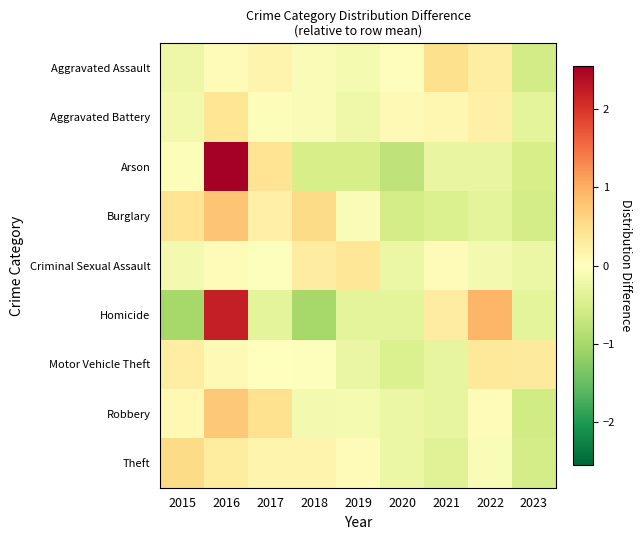

How many series are shown in this chart?

9